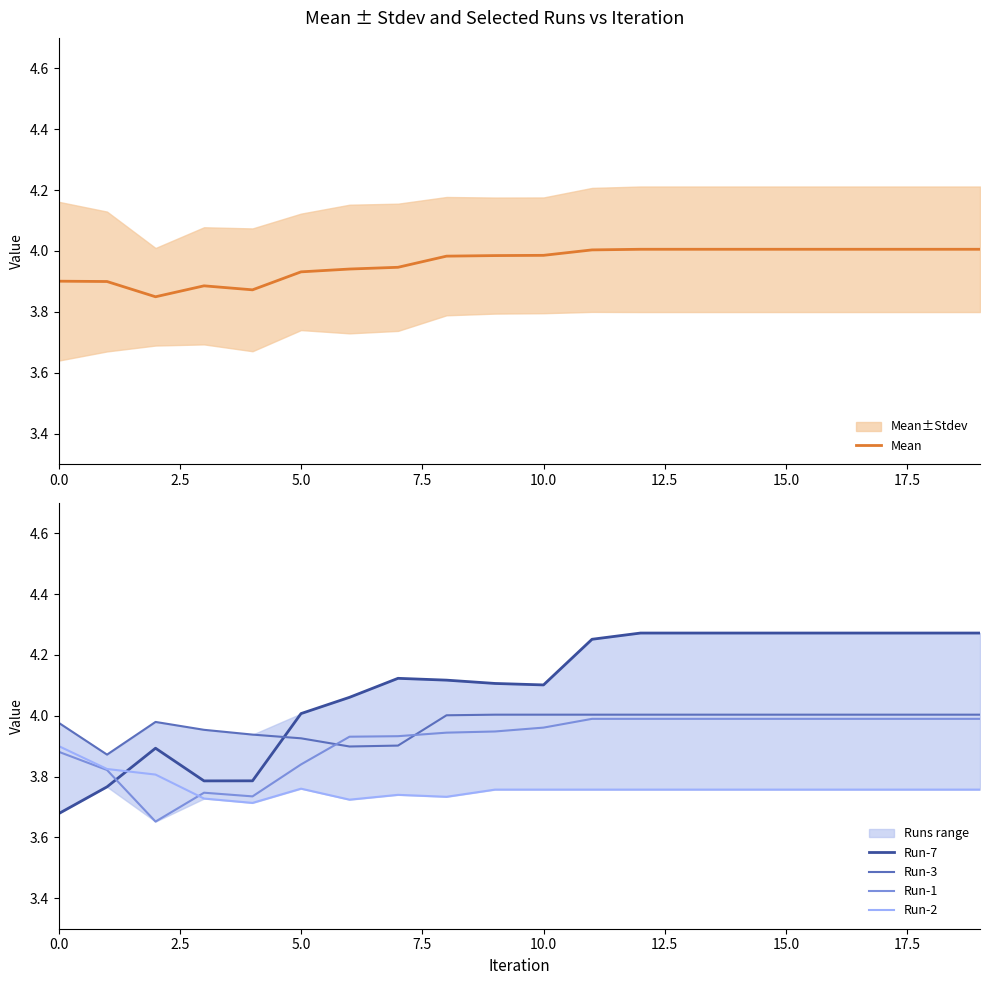

True or false: Run-3 has a value of 4.0 at 11.

True